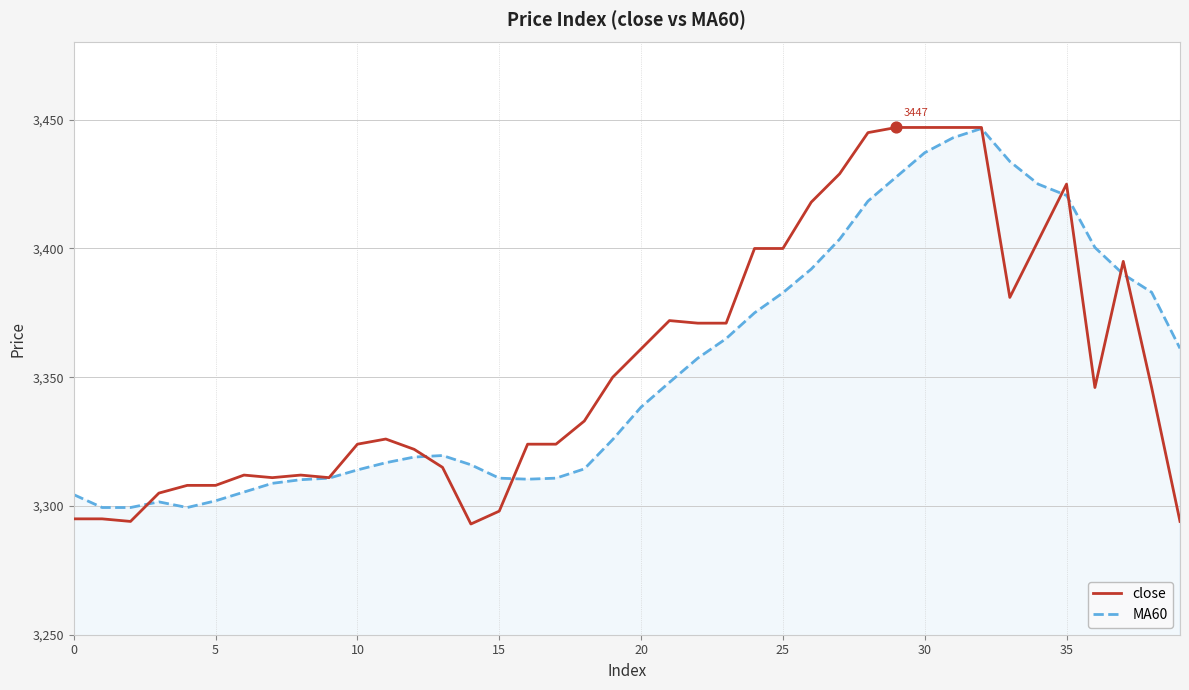

Which series has the widest spread of values?

close